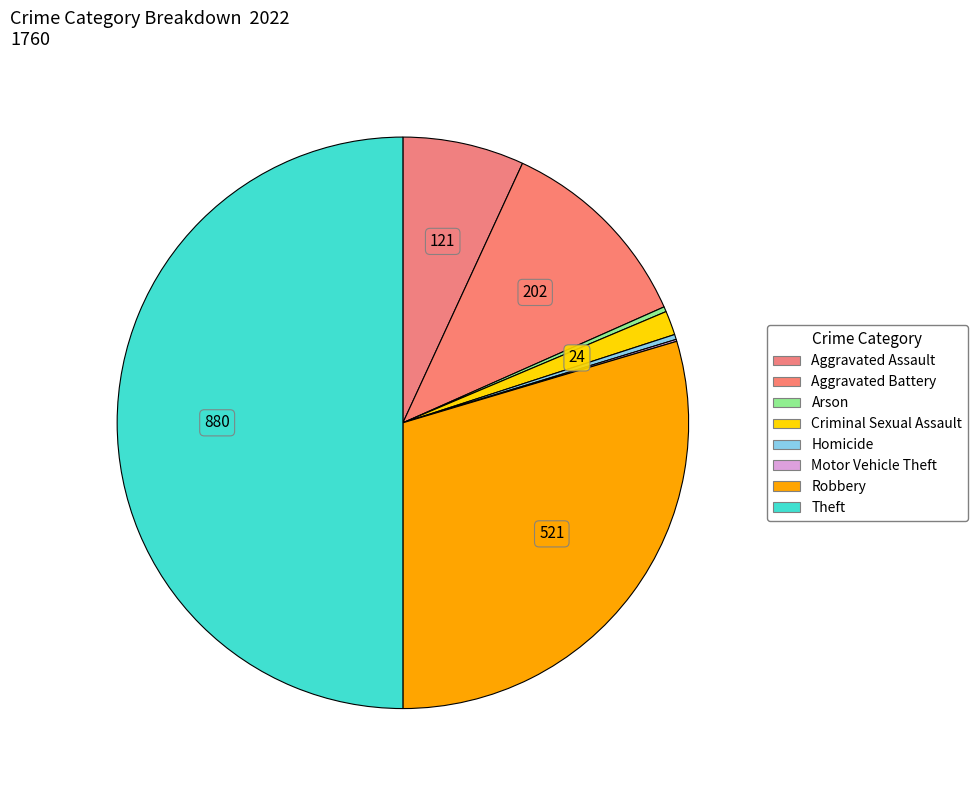

How many segments does this pie chart have?

8